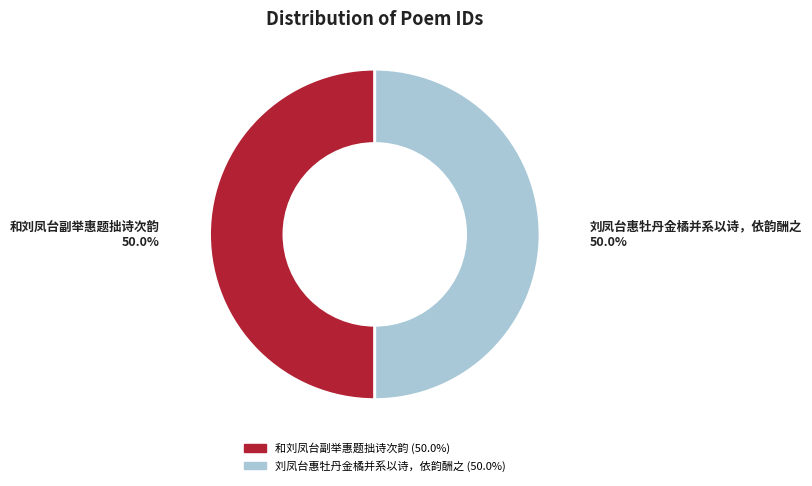

Is the sum of 刘凤台惠牡丹金橘并系以诗，依韵酬之 and 和刘凤台副举惠题拙诗次韵 greater than half?

Yes